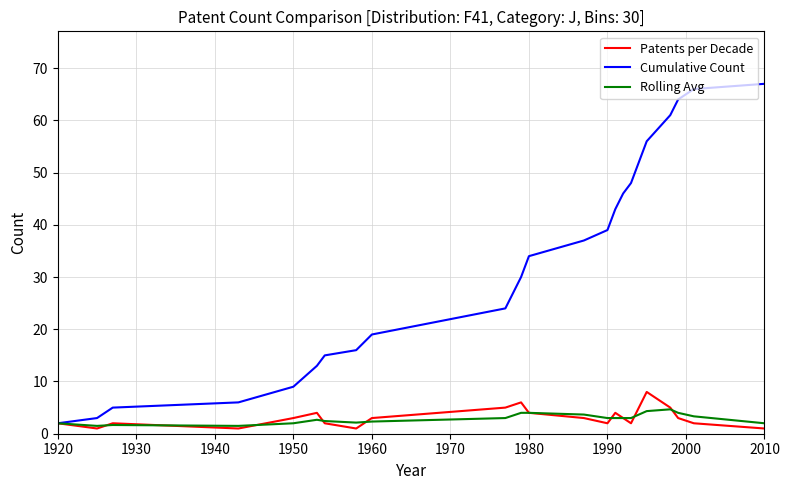

What is the average value of the Cumulative Count series?

32.0